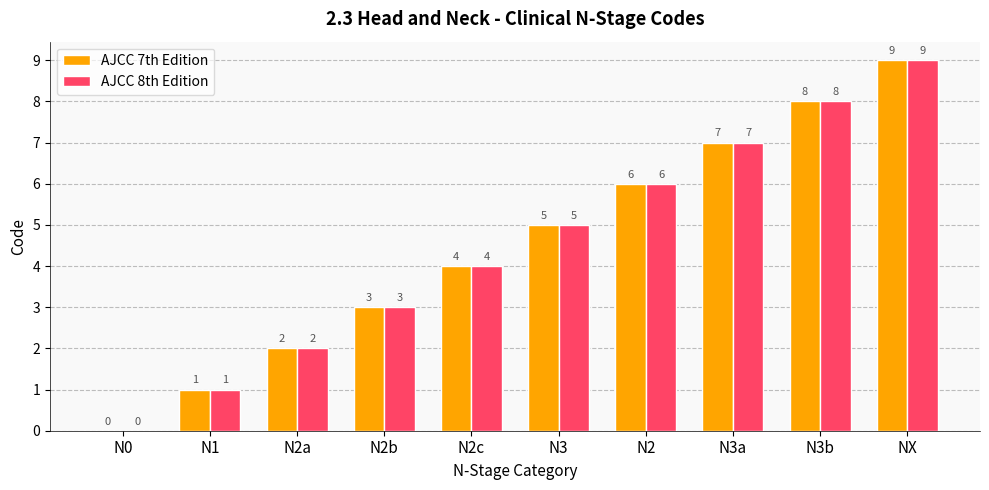

What is the maximum value for AJCC 7th Edition?

9